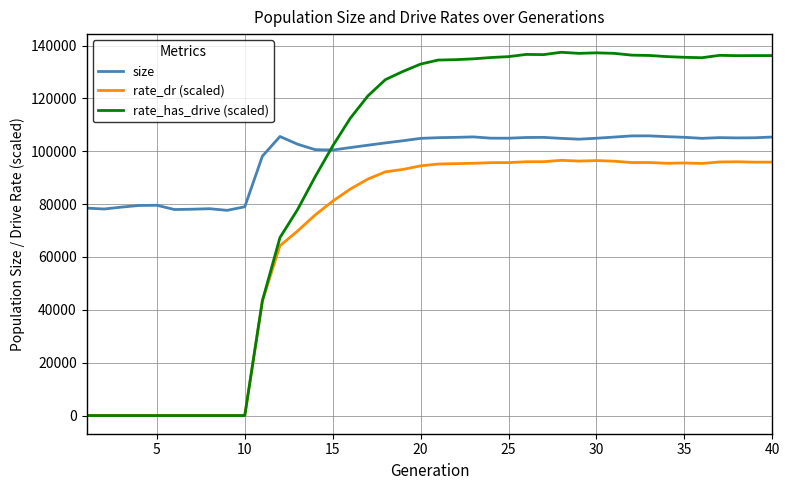

True or false: rate_has_drive (scaled) has more than 0 interior local peaks.

True